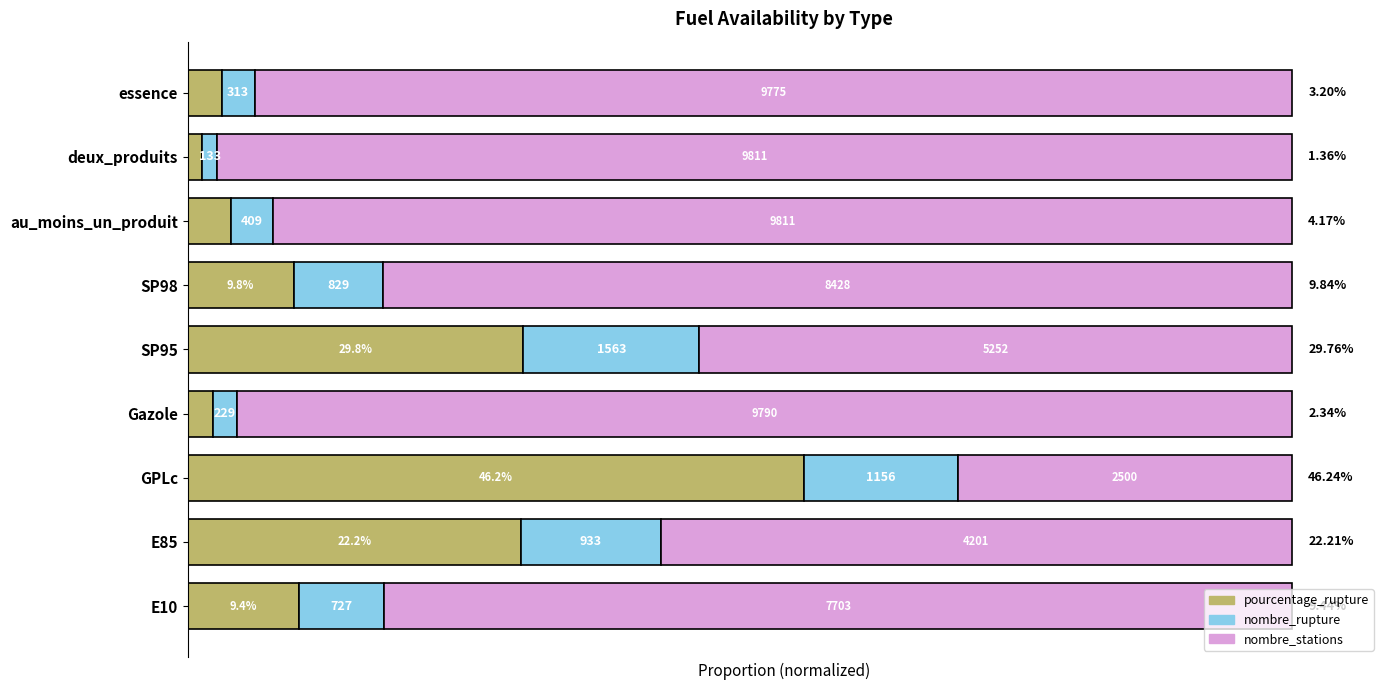

What are all the series names shown in the legend?

pourcentage_rupture, nombre_rupture, nombre_stations